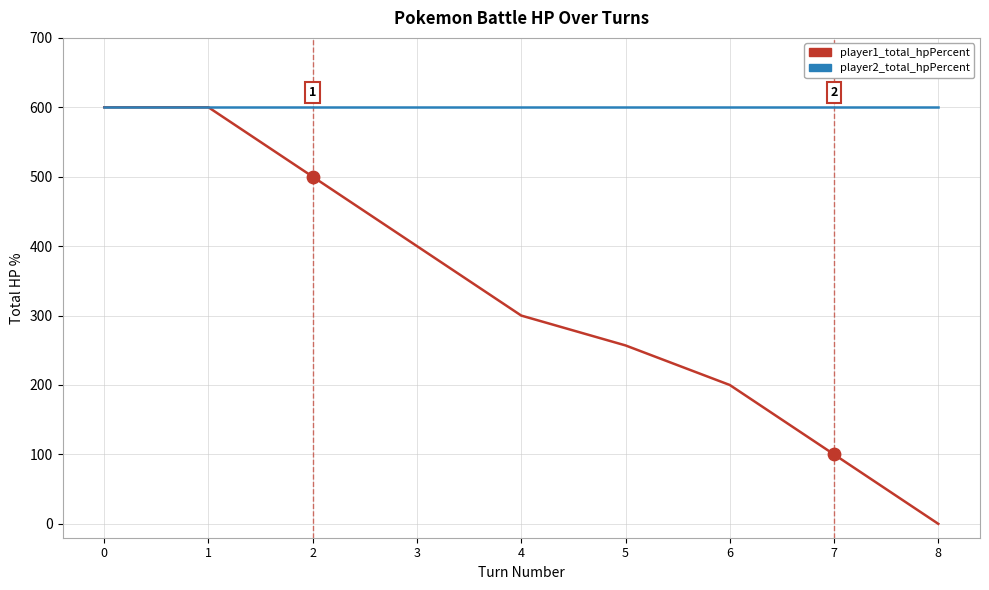

Between 2 and 3, which series saw the biggest shift?

player1_total_hpPercent